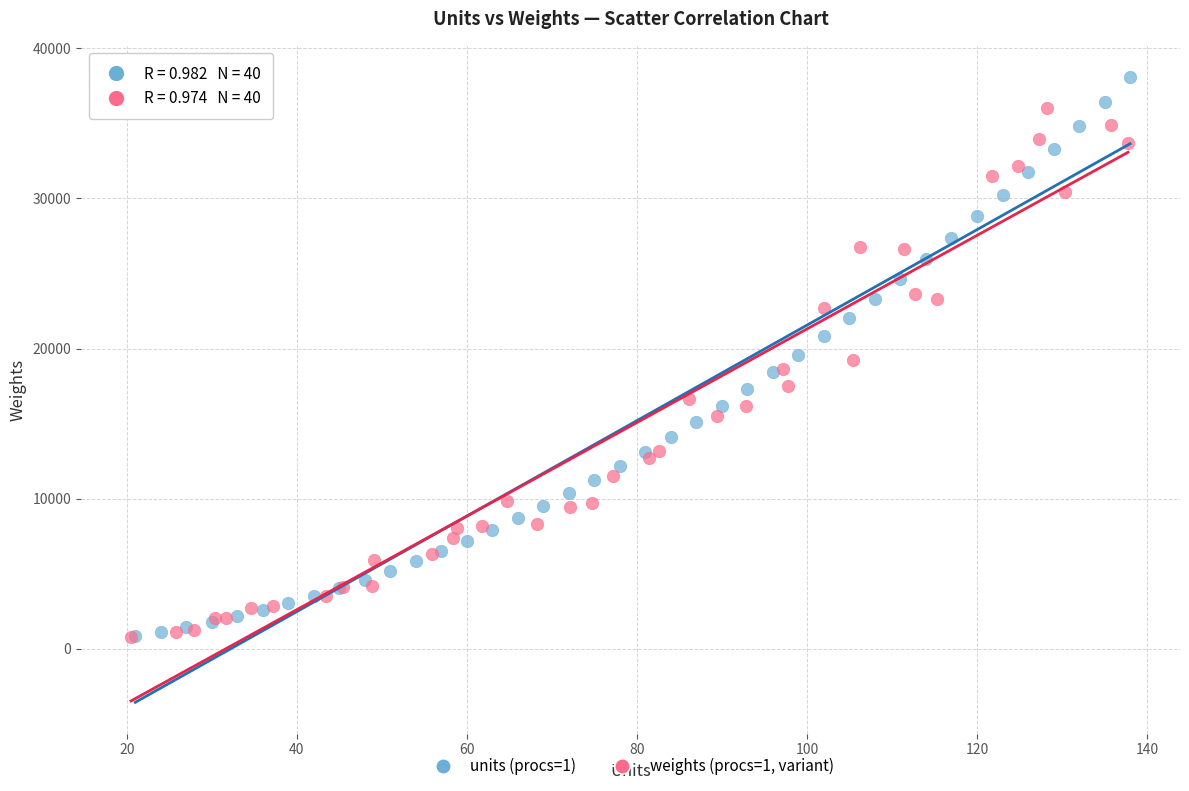

Which series reaches the maximum Y coordinate?

units (procs=1)